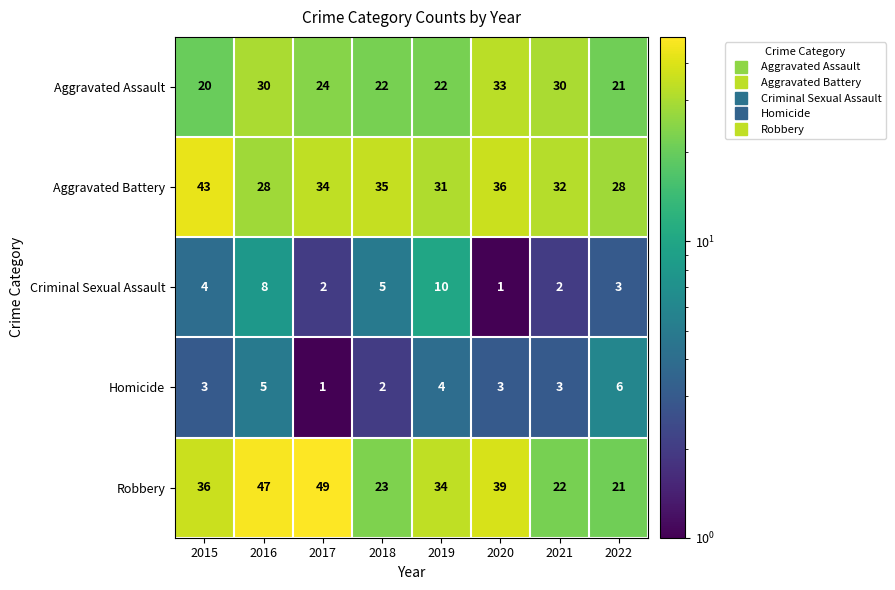

What is the total value across all series at 2022?

79